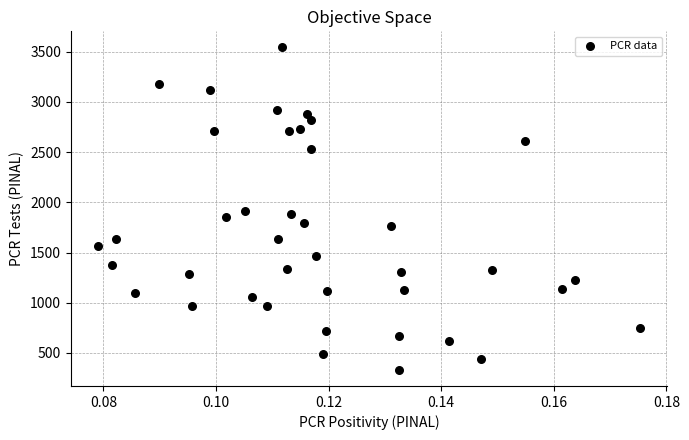

What is the range of Y values (max minus min)?

3211